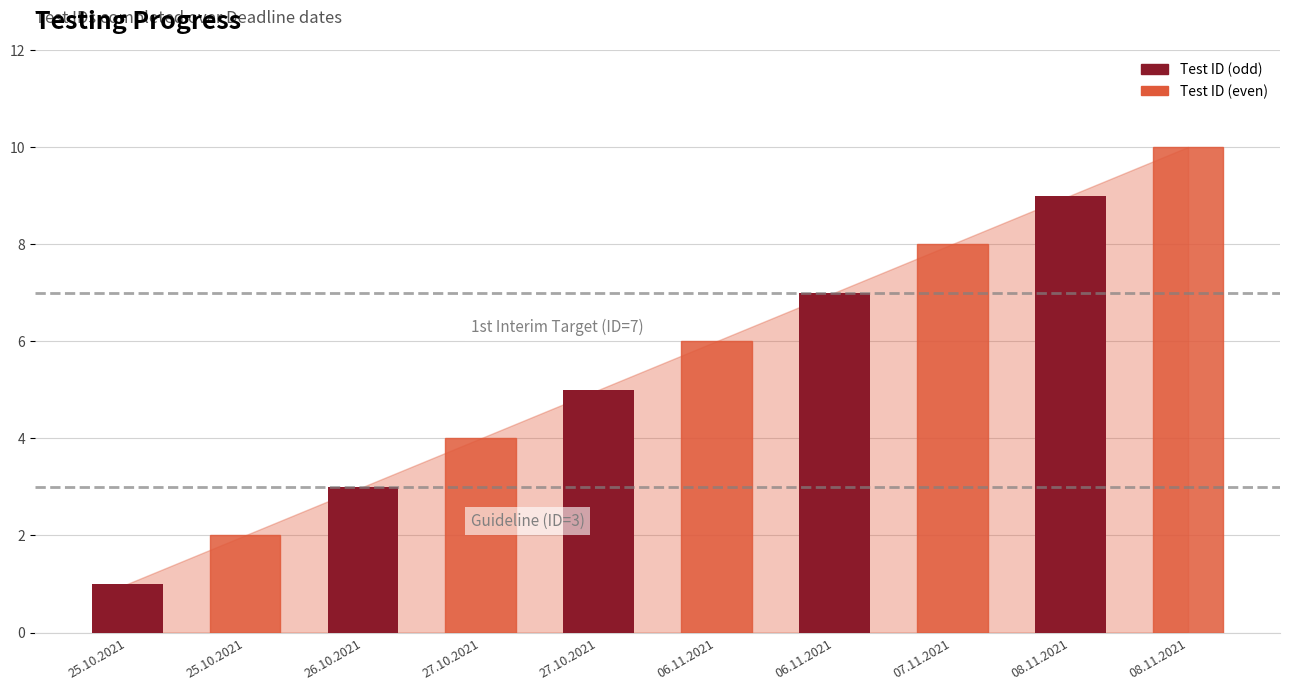

What is the difference between the values at 08.11.2021 and 06.11.2021?

4